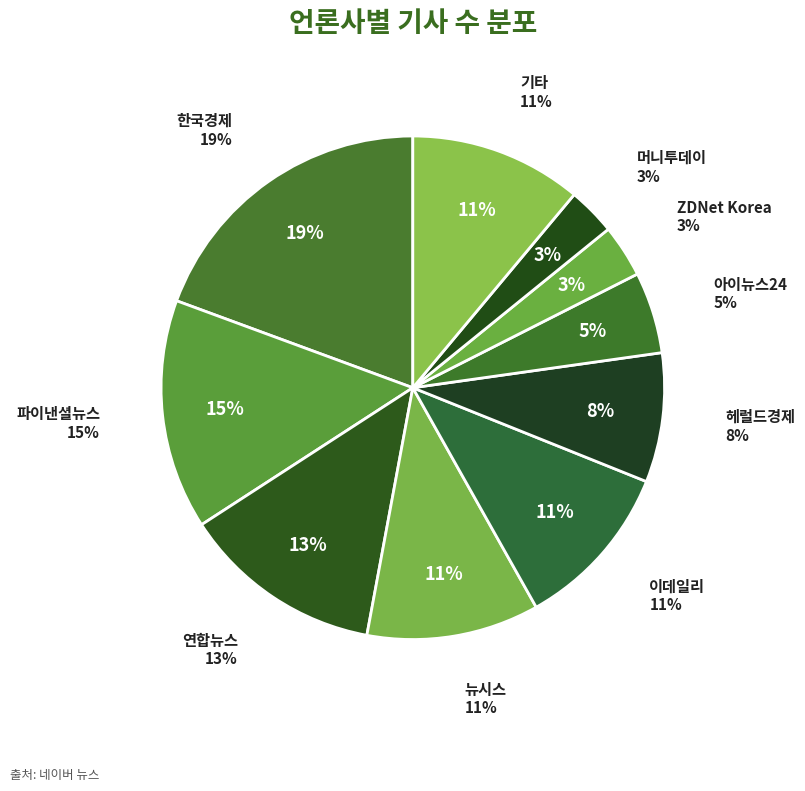

To the nearest percent, what percentage of the pie is 뉴시스?

11%